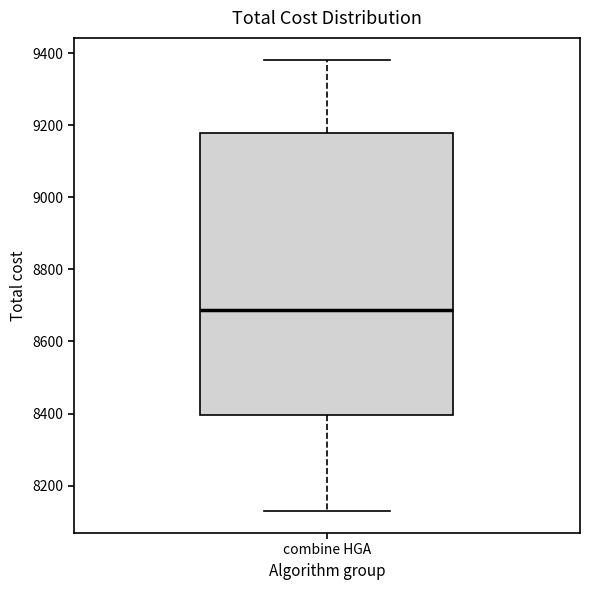

Where is the upper edge of the box for combine HGA on the y-axis? The values are not printed on the chart, so give them approximately, as read against the axis.

9180